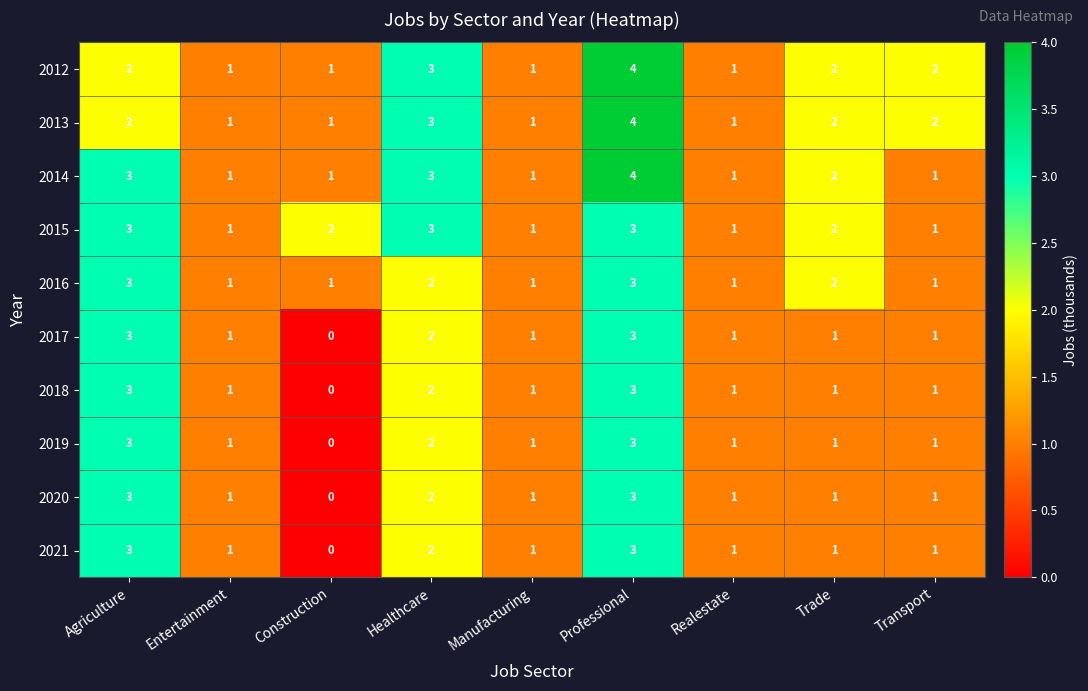

At which category is the sum across all series the highest?

Professional